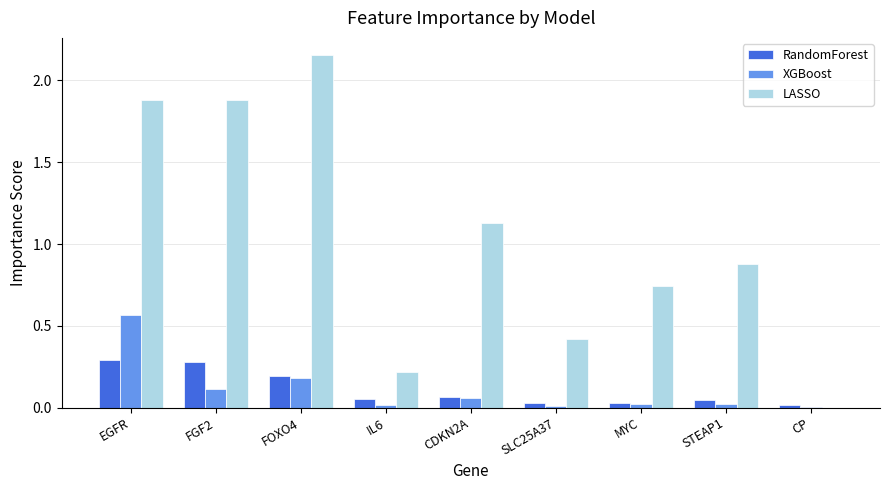

Is the value of LASSO at MYC greater than the value of RandomForest at FOXO4?

Yes